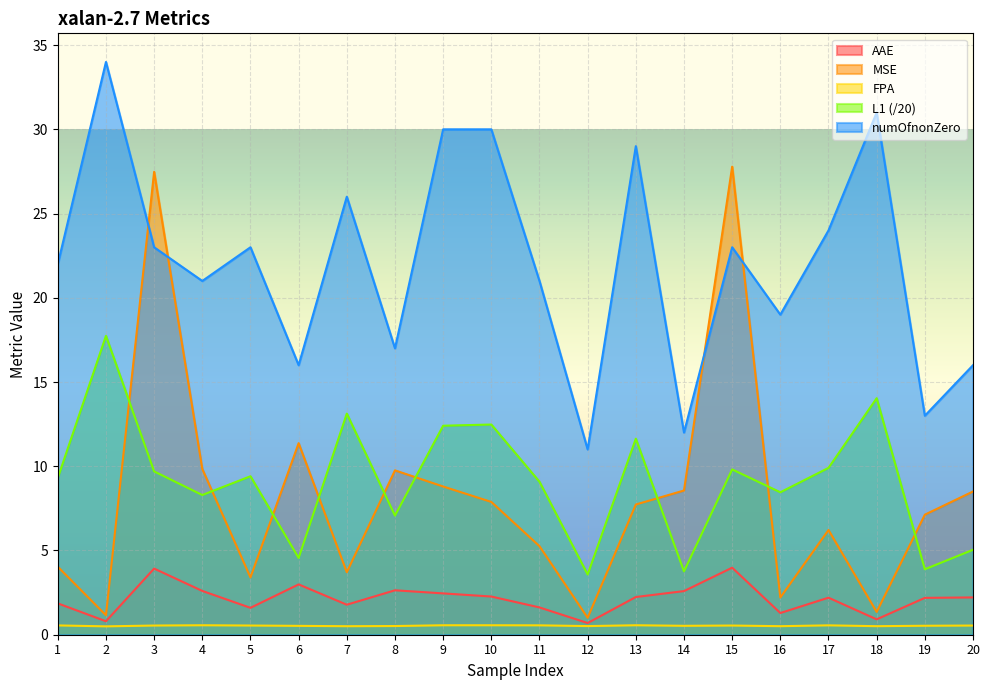

How many series are shown in this chart?

5